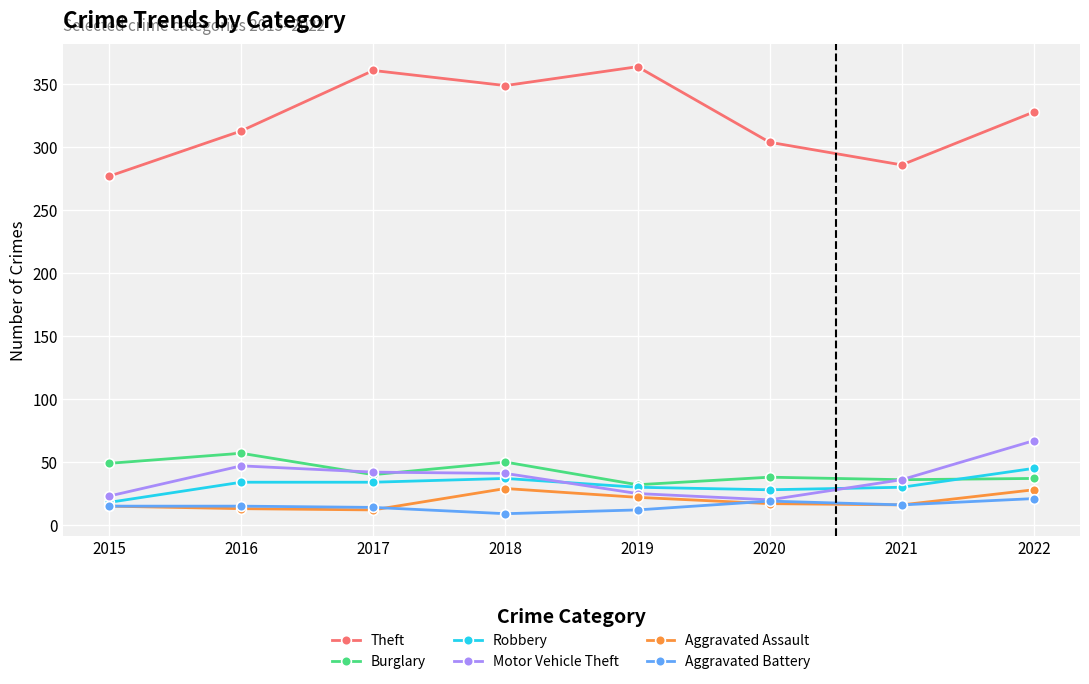

At which category does Motor Vehicle Theft reach its first local peak?

2016